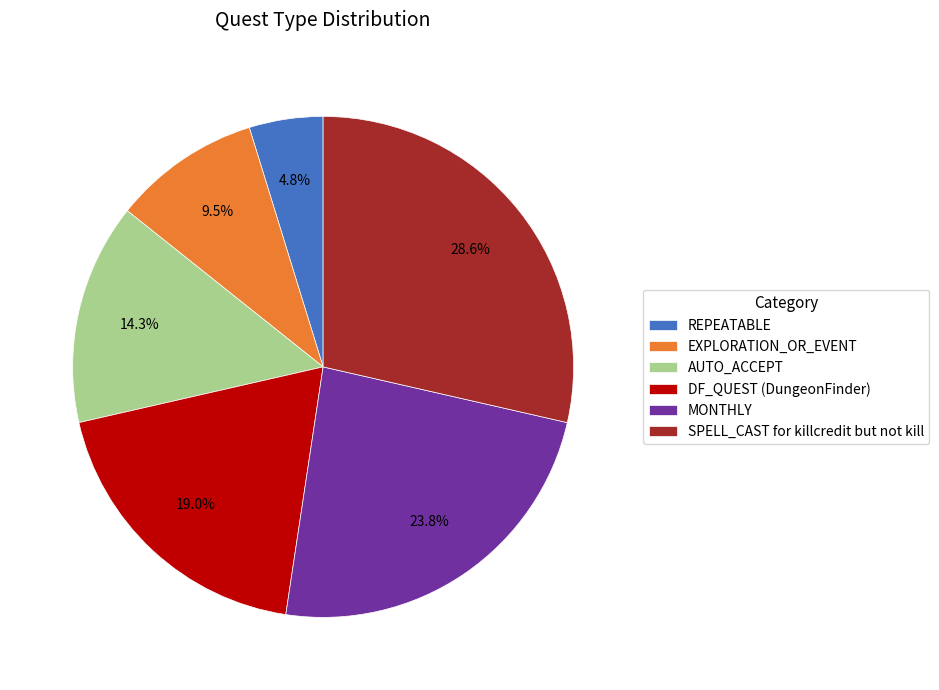

The SPELL_CAST for killcredit but not kill slice represents 29% of the pie. True or false?

True